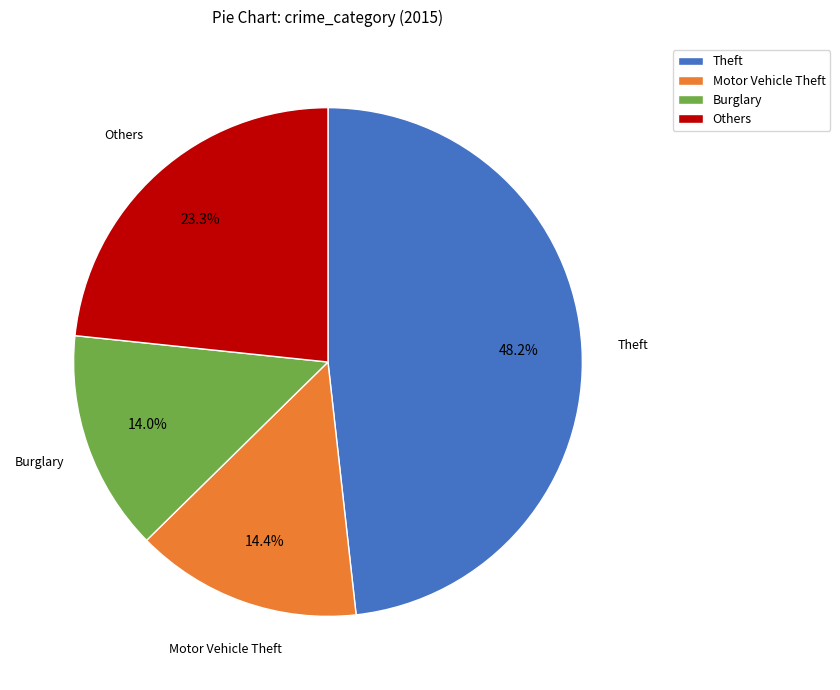

Between Burglary and Theft, which is larger?

Theft